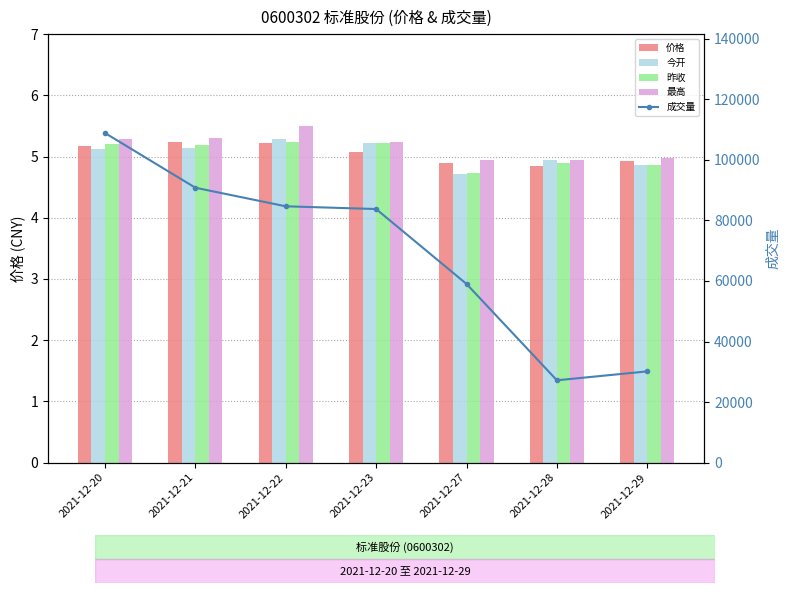

Is it true that 价格 equals 5.2 at 2021-12-22?

True